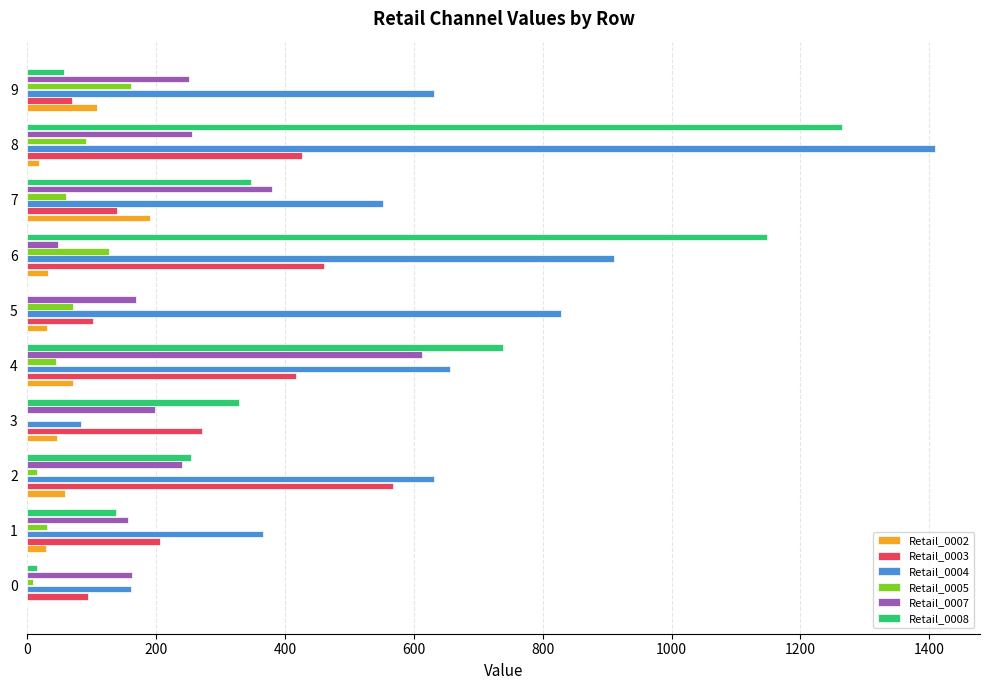

What is the total value across all series at 9?

1276.3